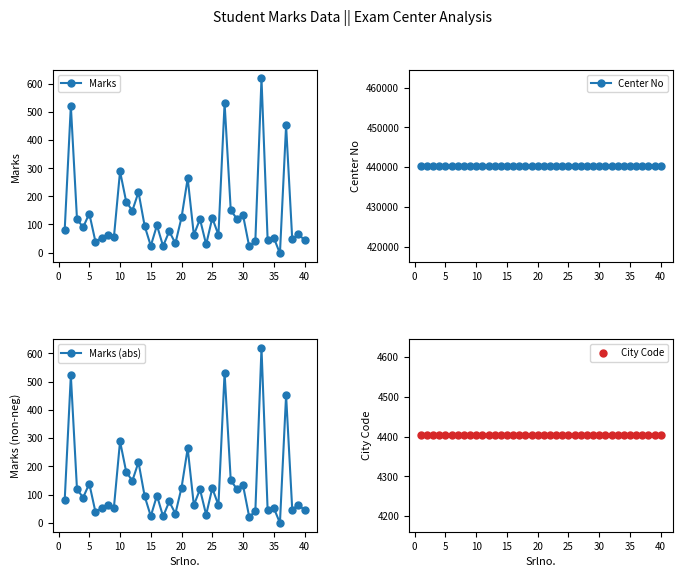

The value of Marks (abs) at 32 is 220. True or false?

False